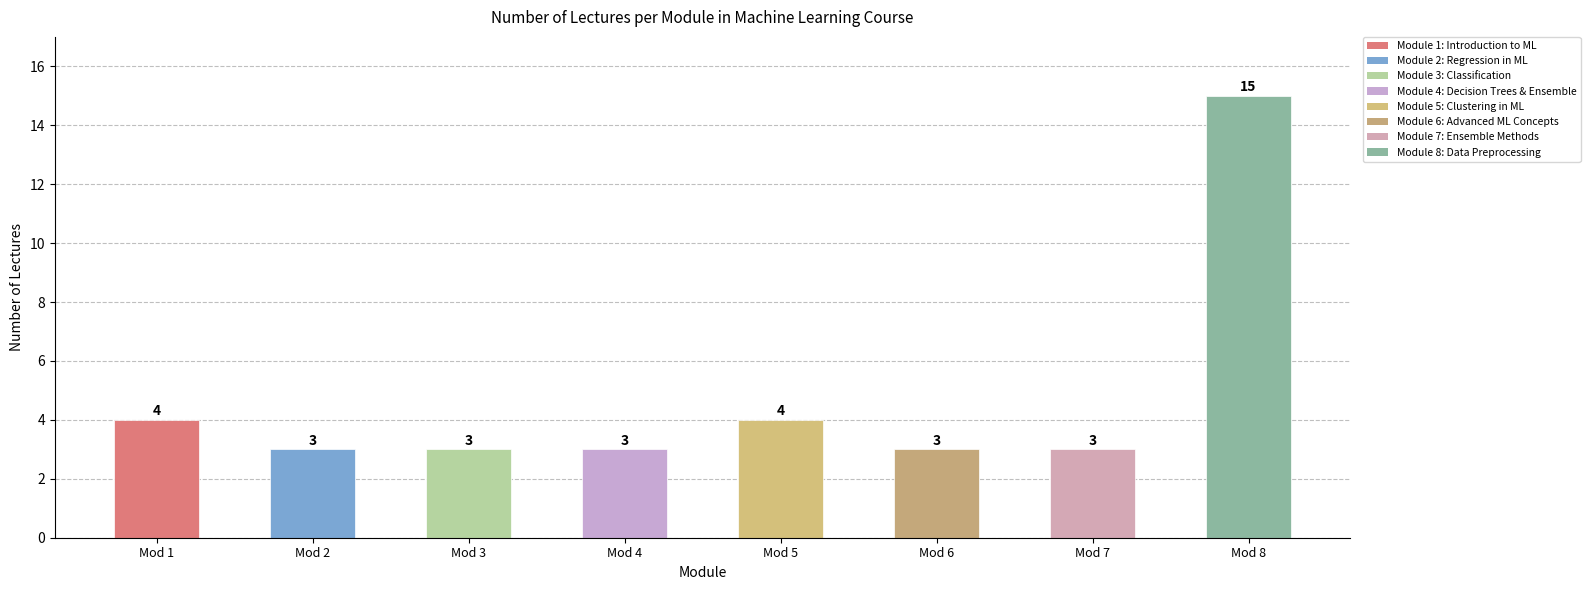

True or false: the data shows 4 at Mod 1.

True